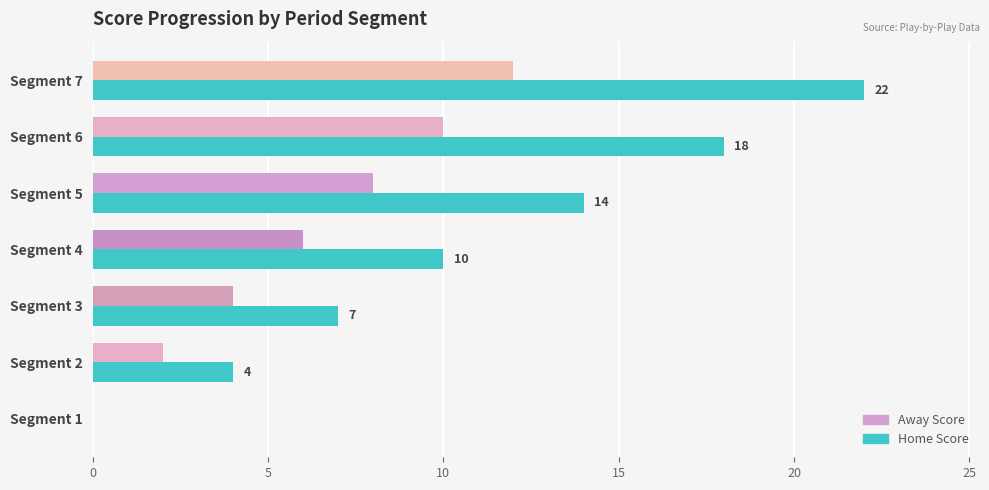

How many Home Score values are between 4 and 18?

5